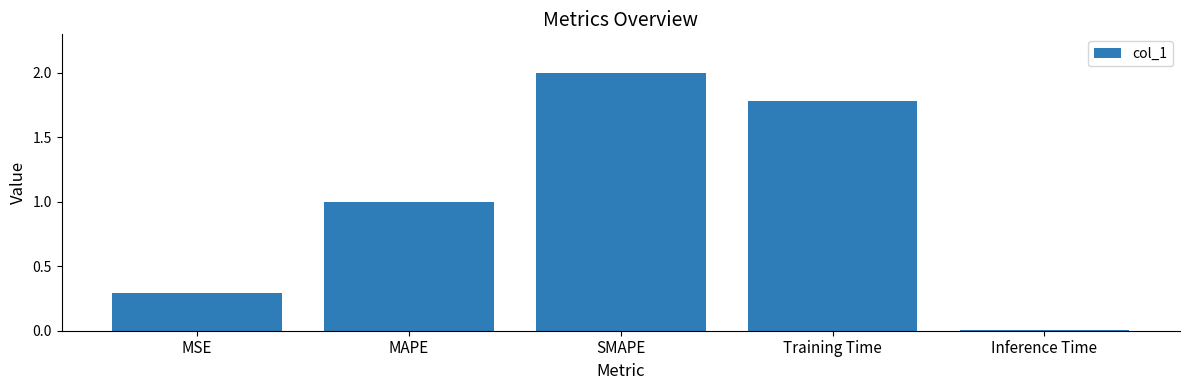

What is the average value?

1.0